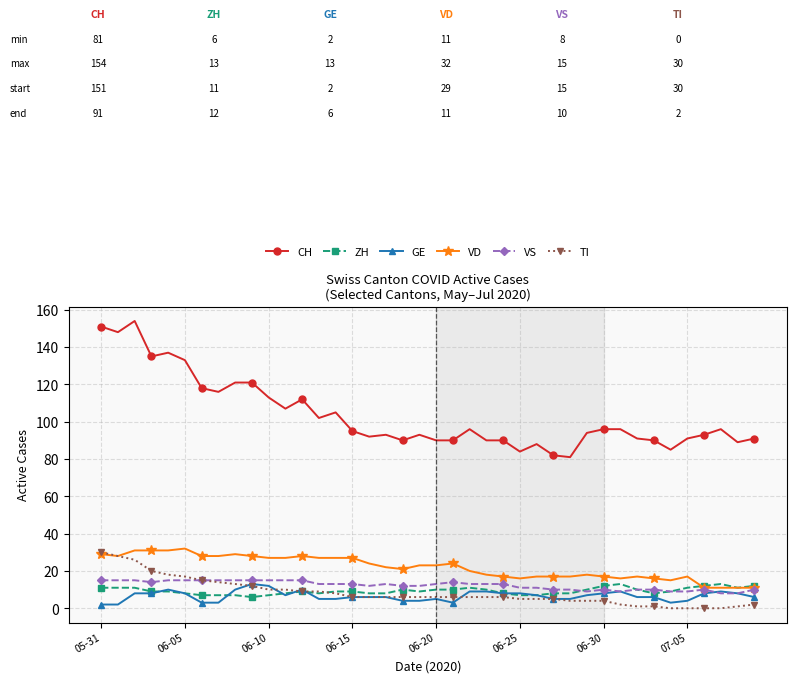

True or false: GE and CH intersect in this chart.

False